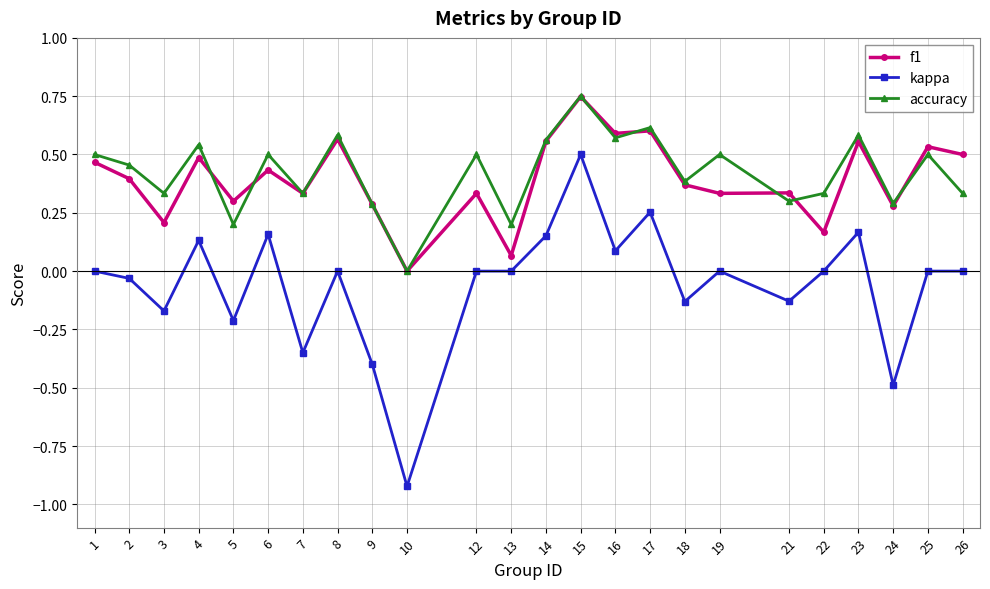

True or false: kappa and accuracy intersect in this chart.

False